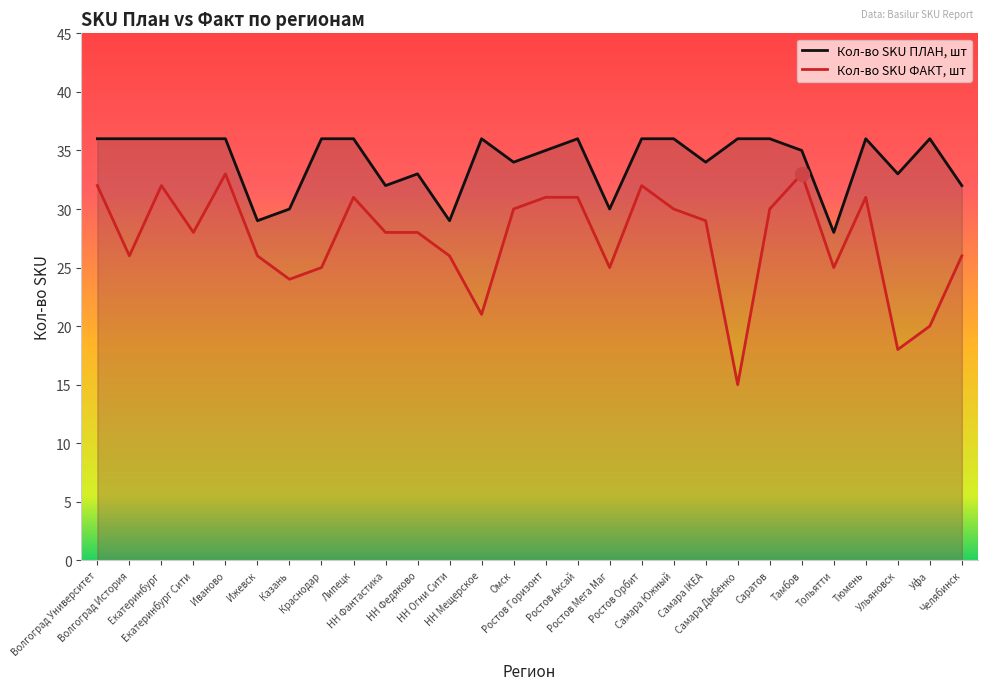

At which label is Кол-во SKU ФАКТ, шт closest to 24?

Казань